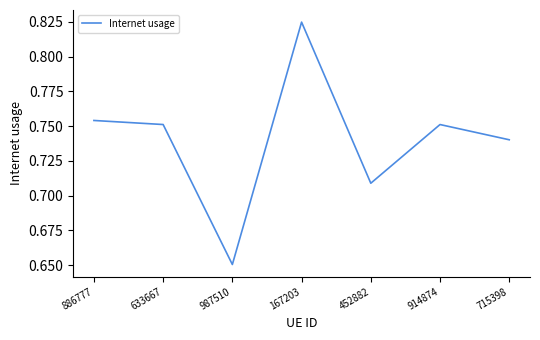

Where is the data nearest to the value 0?

987510